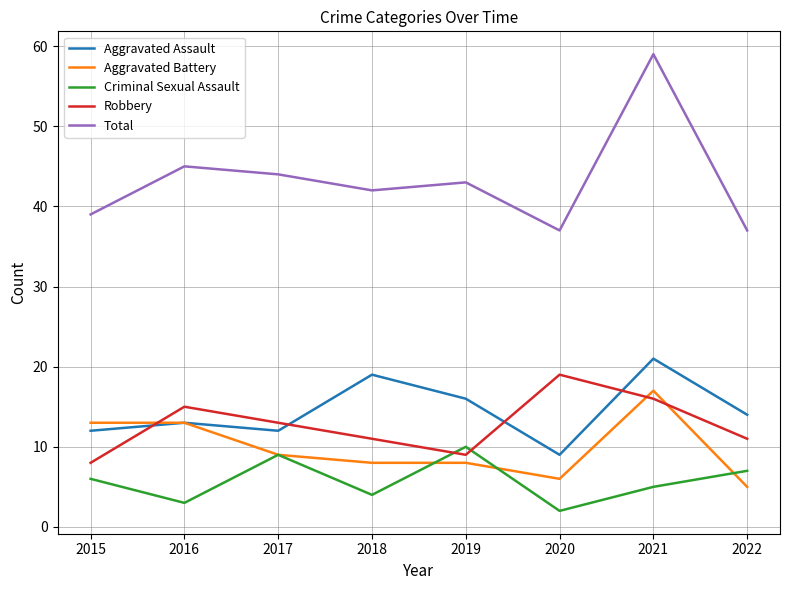

Reading left to right, transcribe all the data shown in this chart.

Aggravated Assault: 12	13	12	19	16	9	21	14
Aggravated Battery: 13	13	9	8	8	6	17	5
Criminal Sexual Assault: 6	3	9	4	10	2	5	7
Robbery: 8	15	13	11	9	19	16	11
Total: 39	45	44	42	43	37	59	37